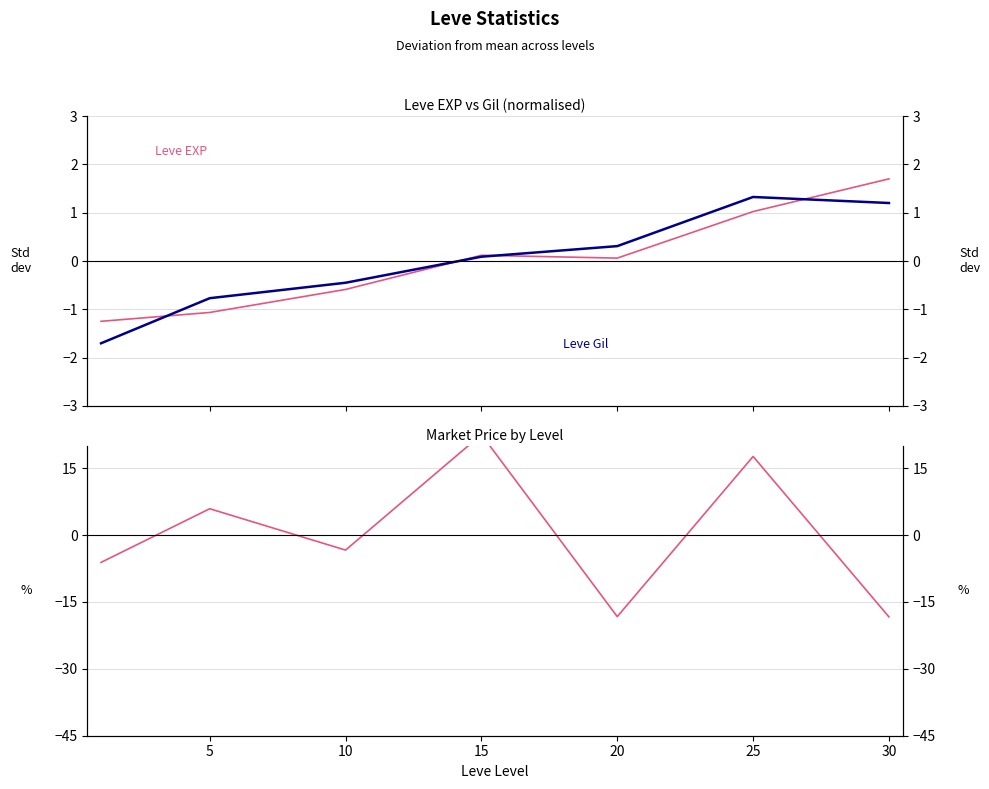

Where do currentAveragePrice and Leve EXP first cross each other?

0 and 5